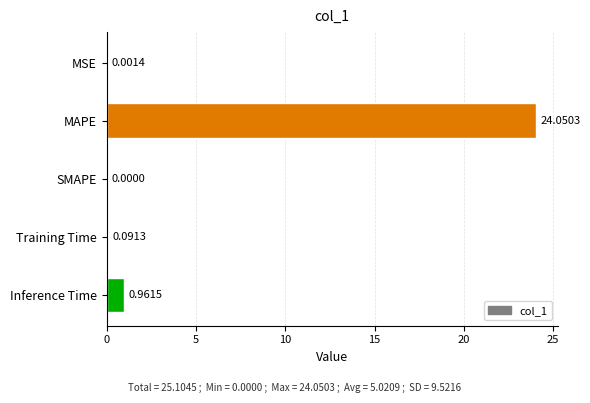

What is the sum of all values?

25.1